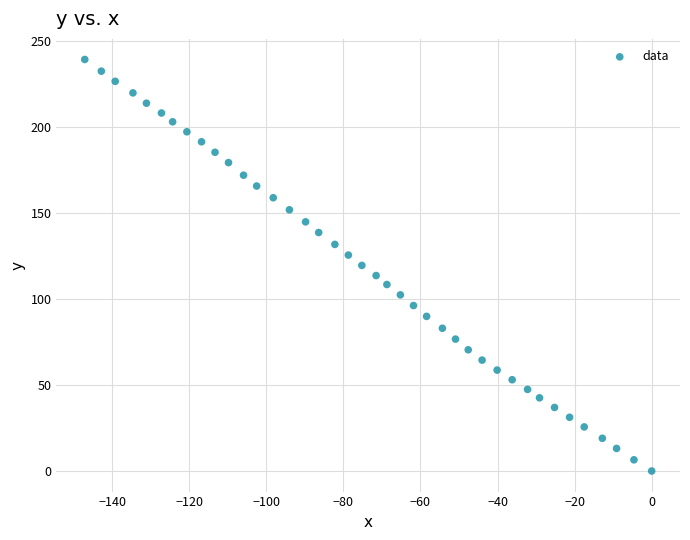

What is the range of X values (max minus min)?

147.1